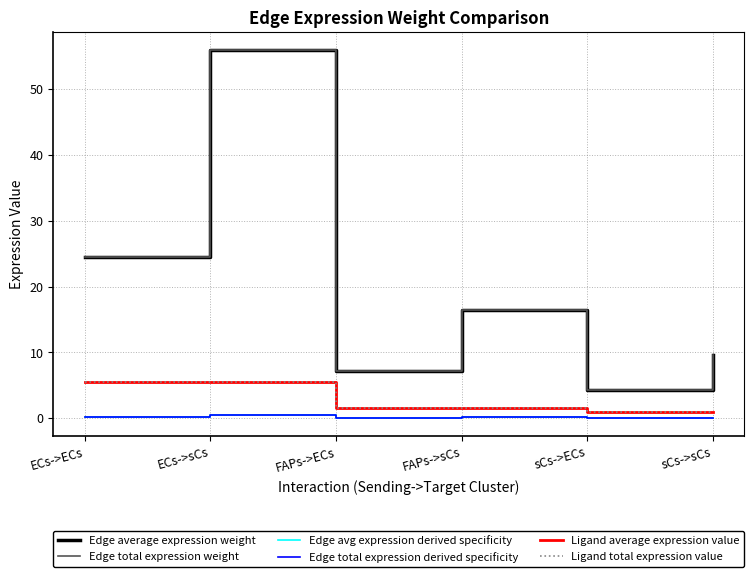

Rank the series by their maximum value, from lowest to highest.

Edge avg expression derived specificity, Edge total expression derived specificity, Ligand average expression value, Ligand total expression value, Edge average expression weight, Edge total expression weight